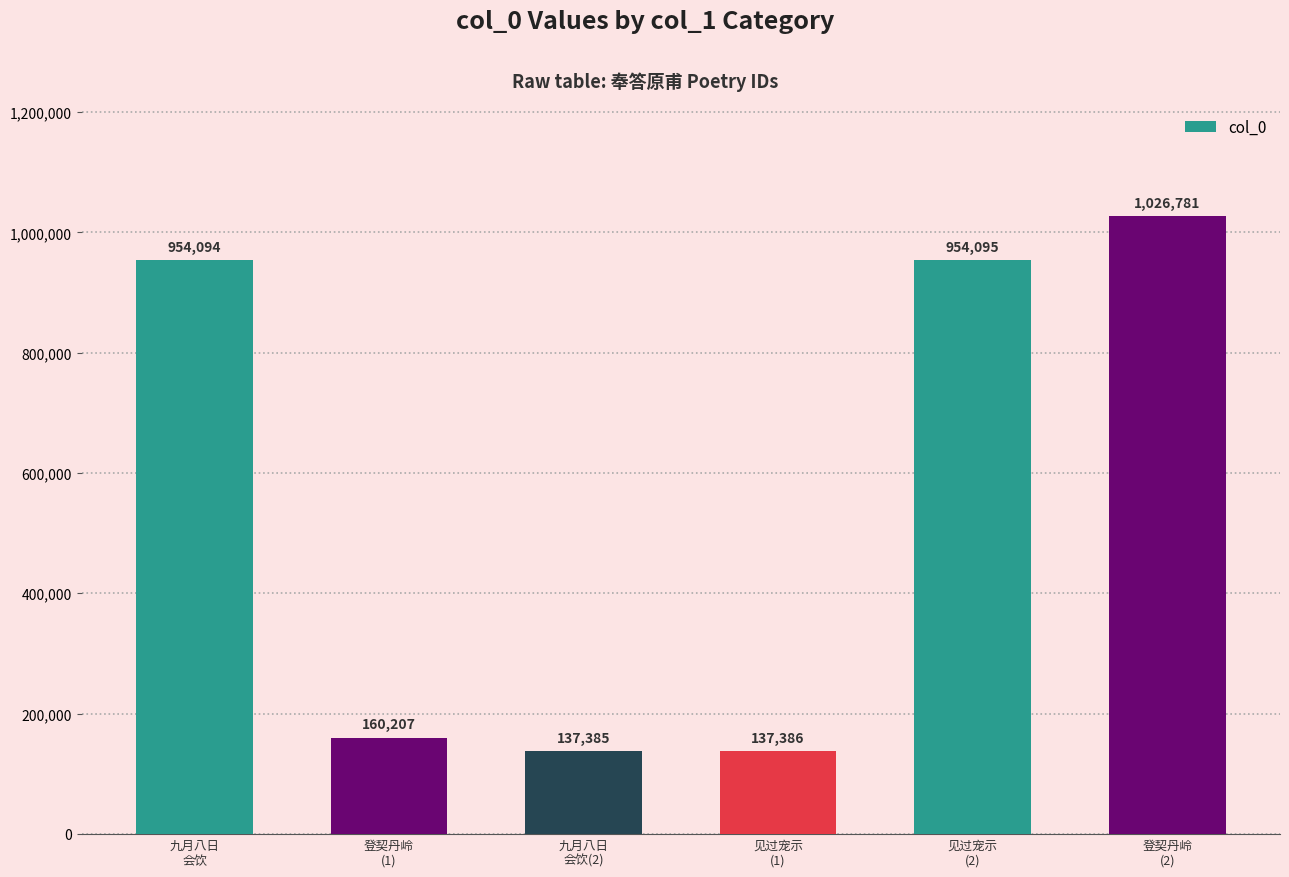

Are the bars grouped side by side (vs. stacked)?

No